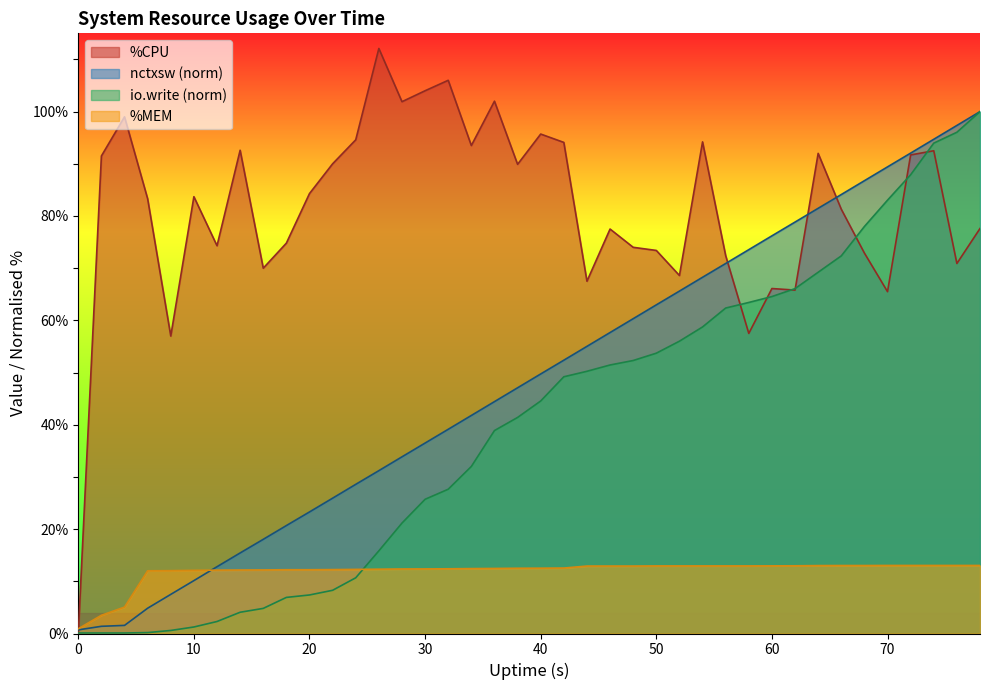

True or false: %CPU and %MEM cross at least once.

True